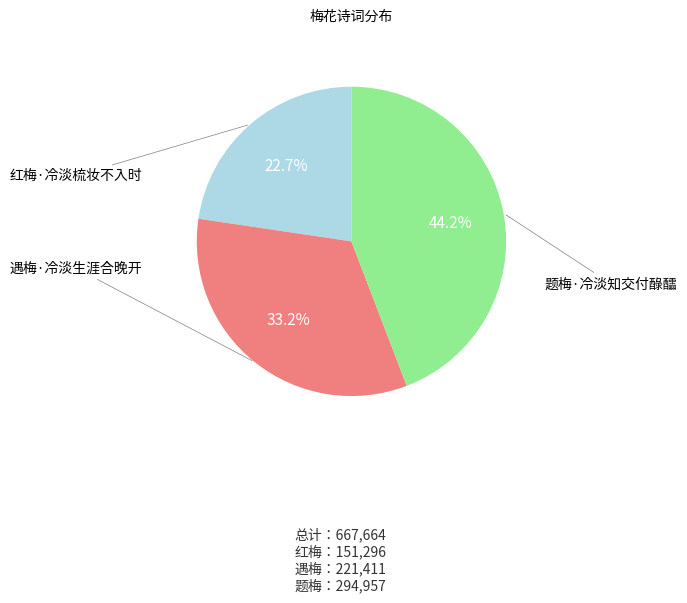

Does any single category account for the majority?

No